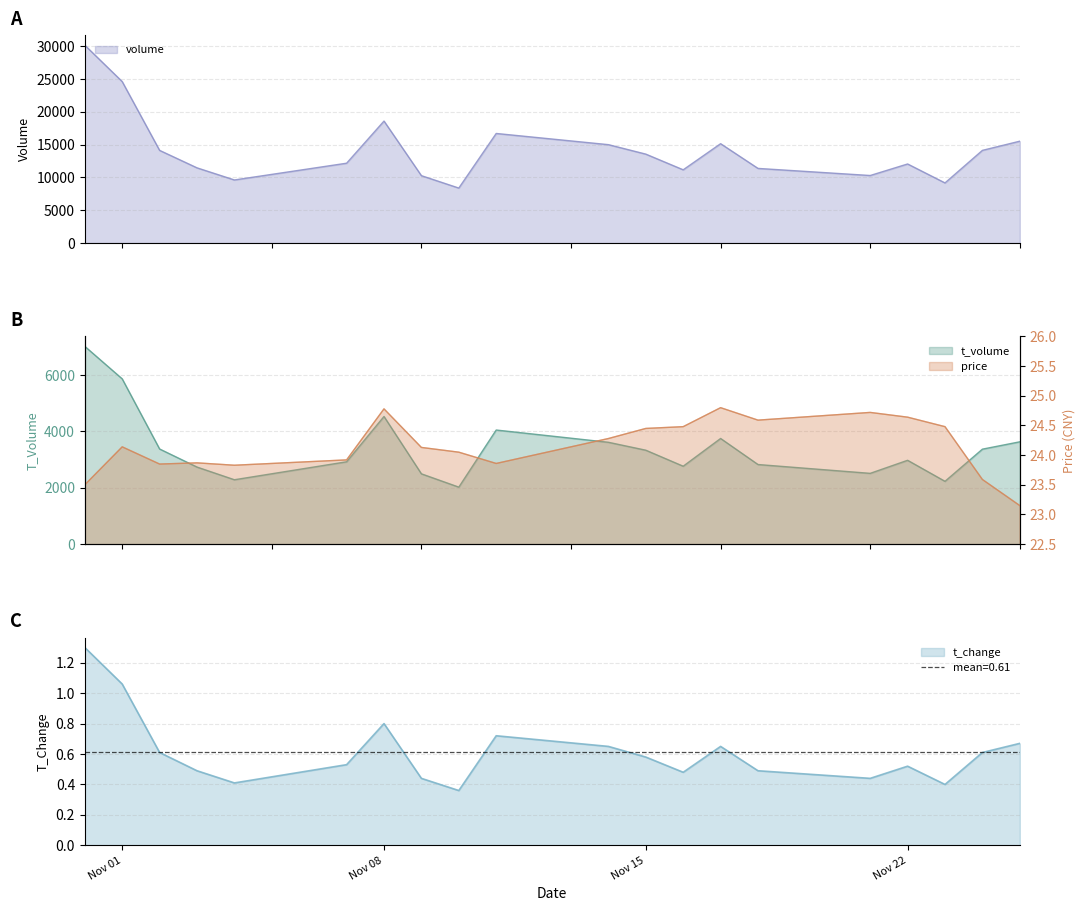

What are all the series names shown in the legend?

volume, t_volume, price, t_change